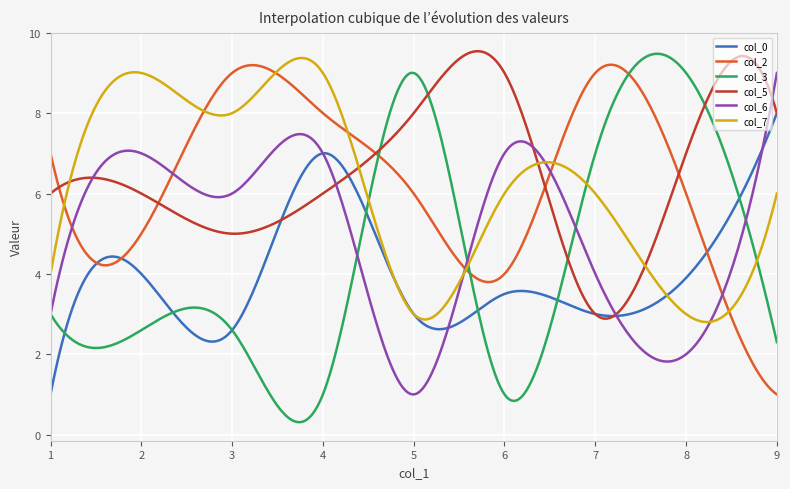

What is the maximum value shown in the chart?

9.5